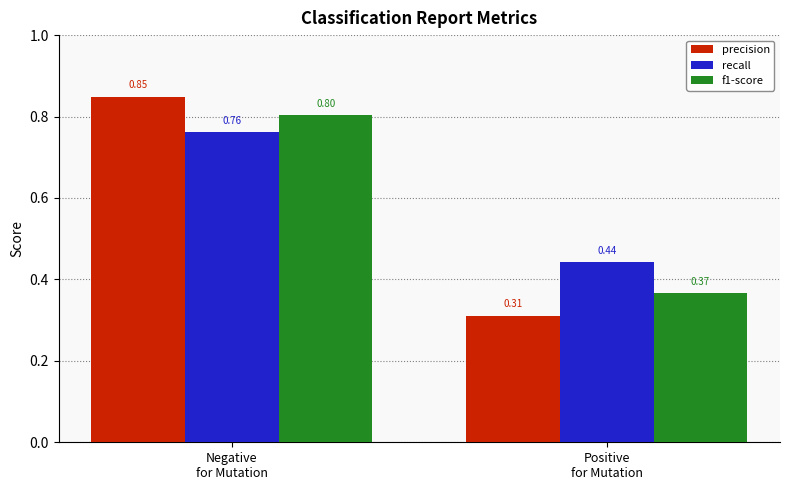

List the series in order of their peak value, lowest first.

recall, f1-score, precision